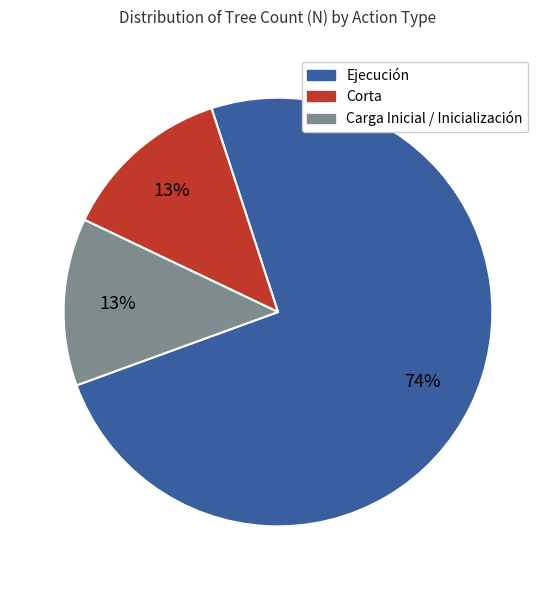

What percentage is the Carga Inicial / Inicialización slice, to the nearest percent?

13%